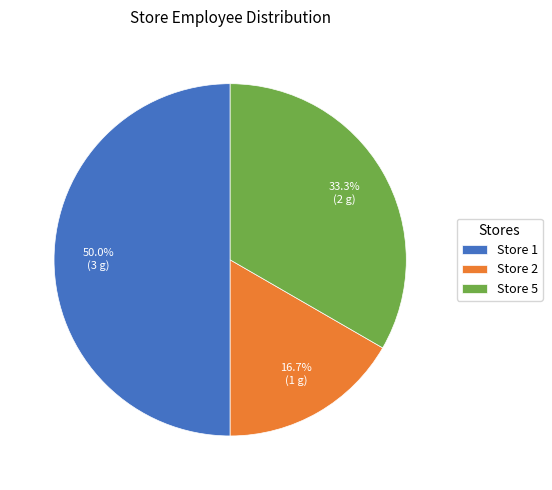

Does Store 2 represent more than half of the total?

No